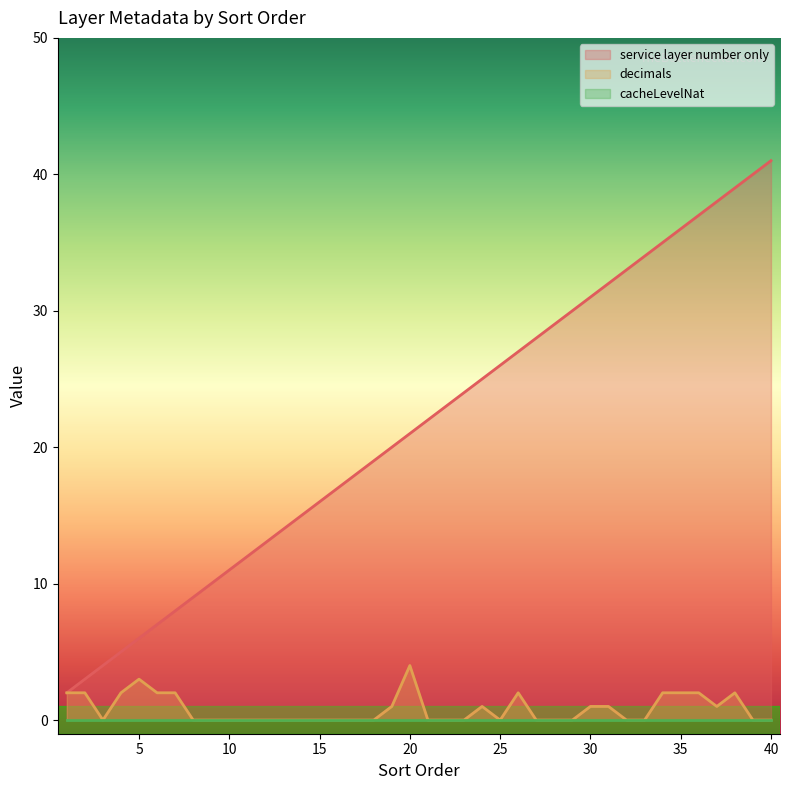

How many lines are shown in the chart?

3